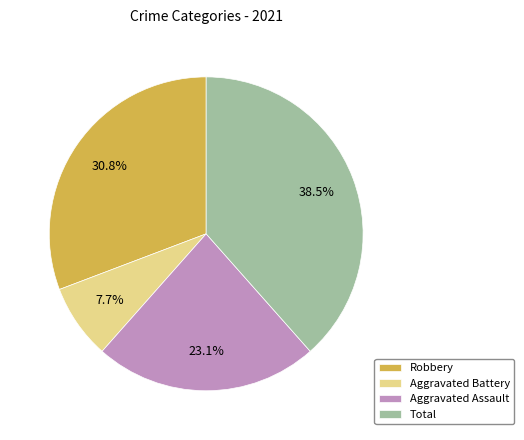

The Aggravated Battery slice represents 1% of the pie. True or false?

False